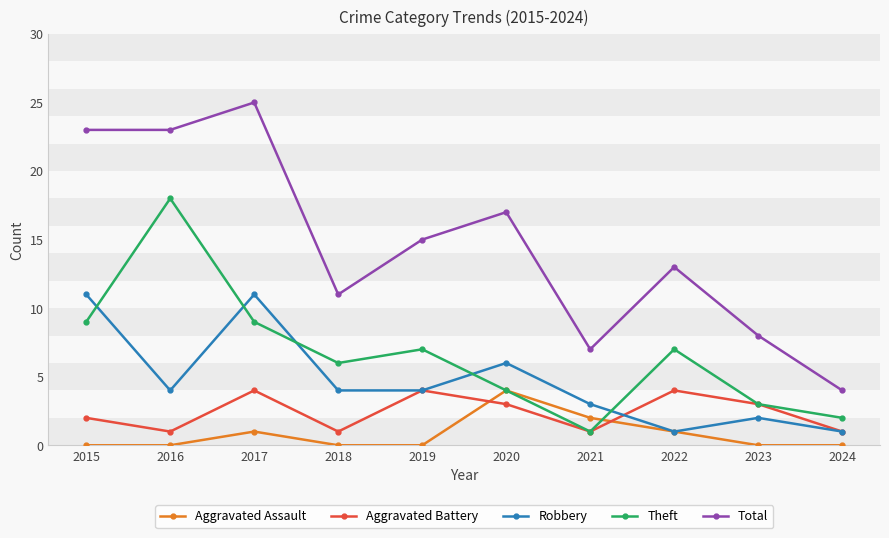

At which category does Aggravated Battery reach its first local peak?

2017